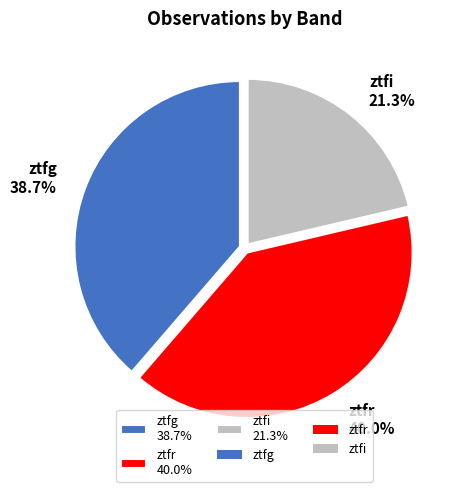

Does any single category account for the majority?

No